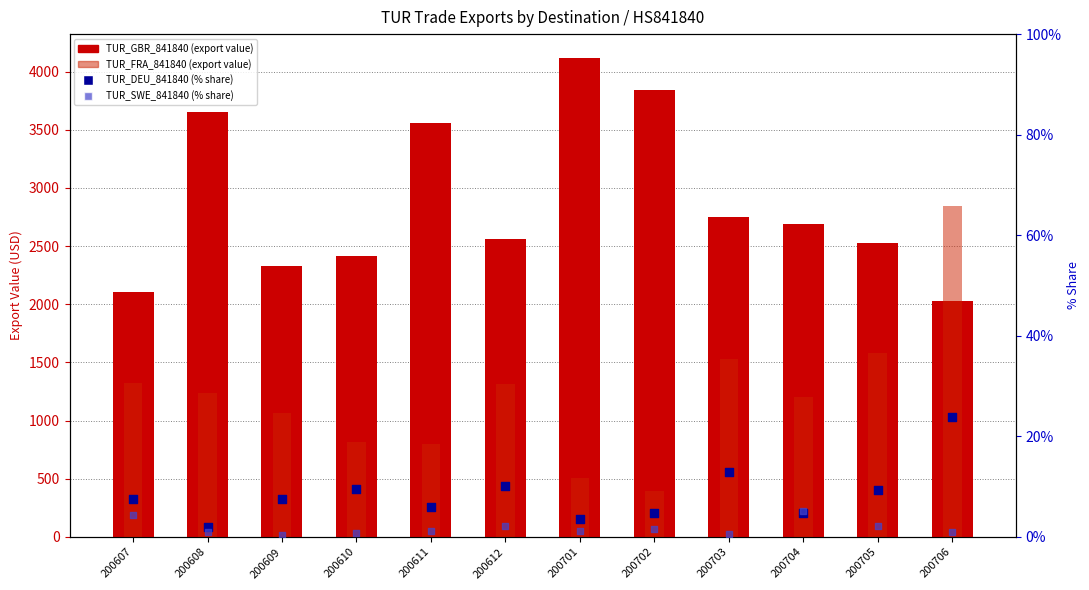

Is the value of TUR_GBR_841840 at 200706 greater than the value of TUR_SWE_841840 at 200704?

Yes